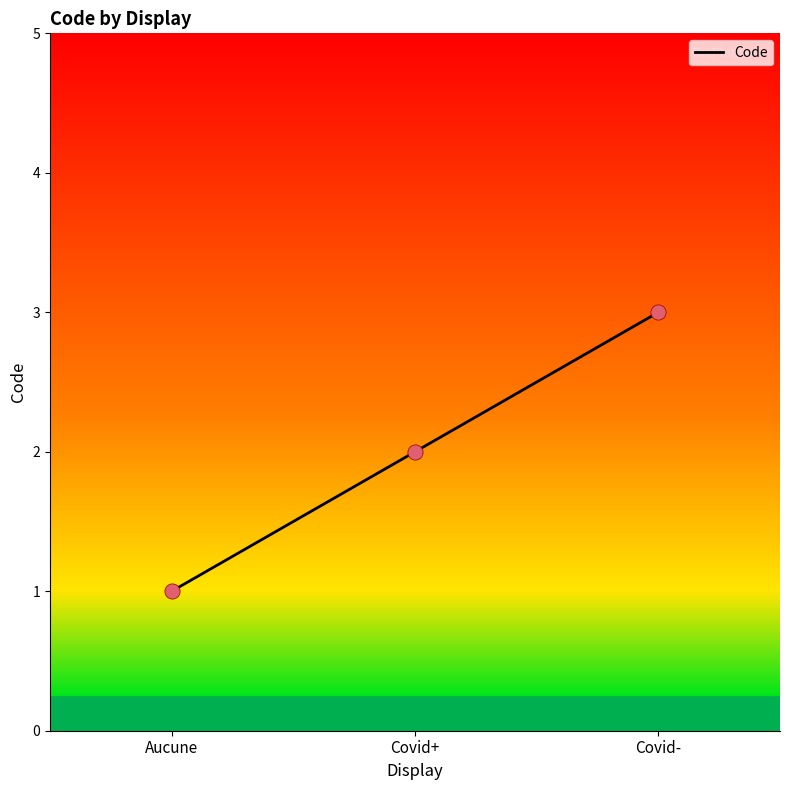

Between Aucune and Covid-, which is larger?

Covid-